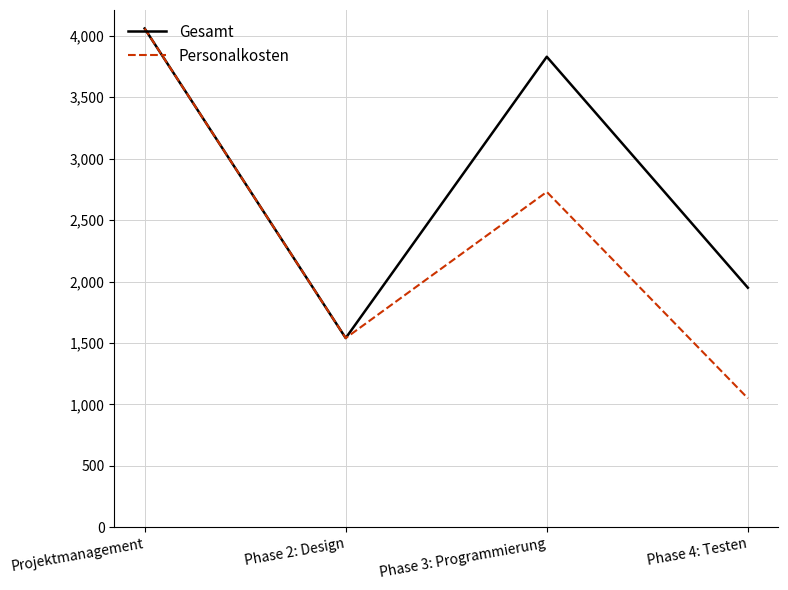

Rank the categories by Personalkosten value from highest to lowest.

Projektmanagement, Phase 3: Programmierung, Phase 2: Design, Phase 4: Testen